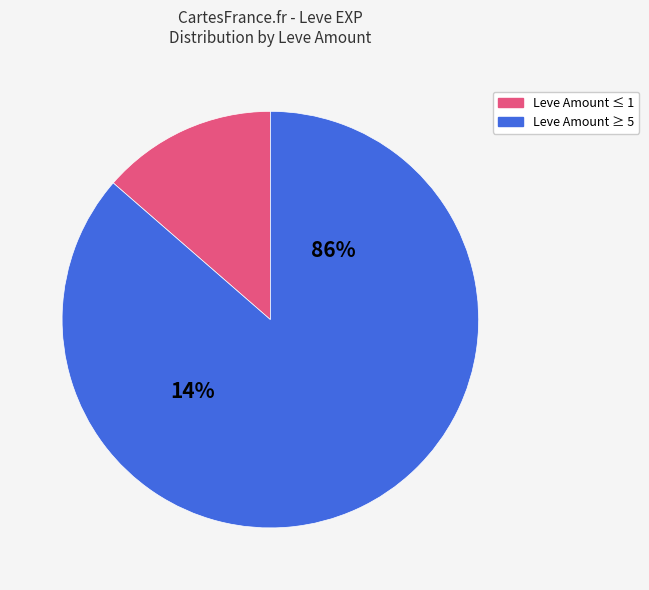

Is there a majority slice in this chart?

Yes